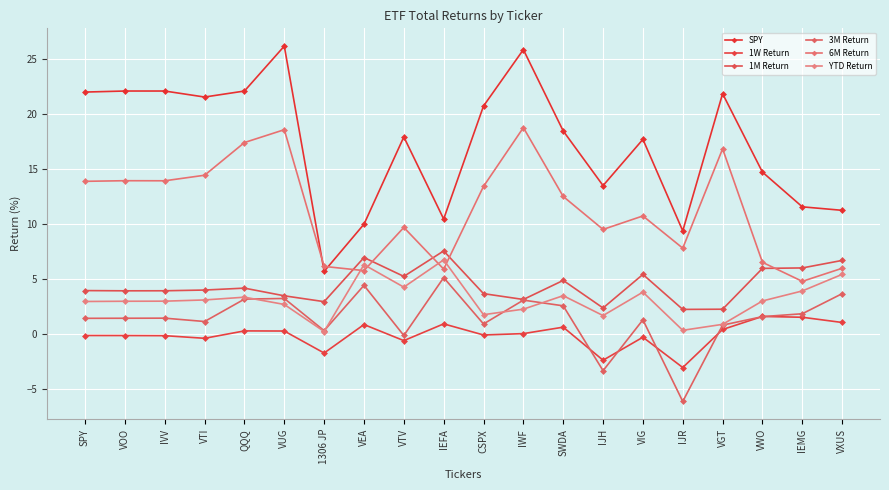

True or false: YTD Return and 1W Return cross at least once.

False